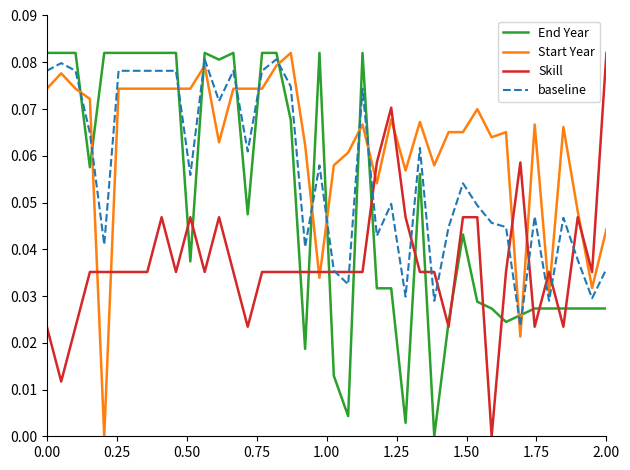

Rank the series by their average value, from highest to lowest.

Start Year, baseline, End Year, Skill